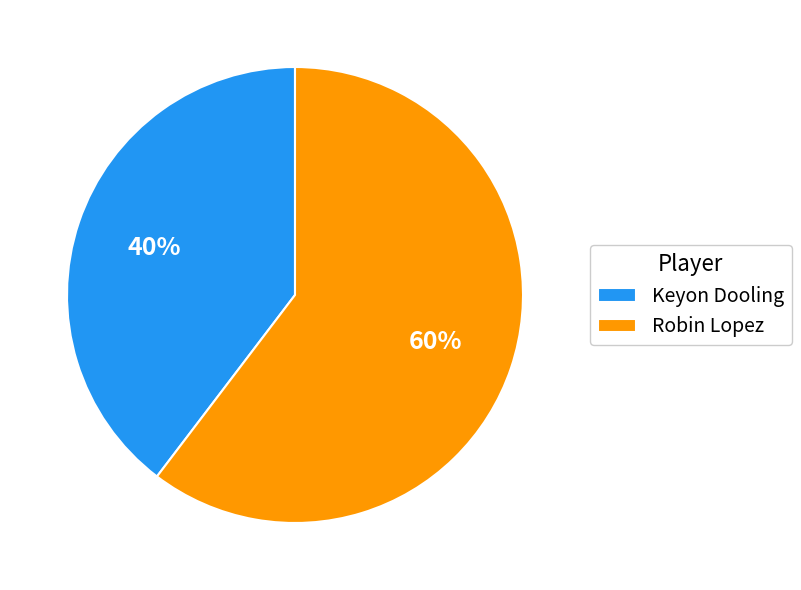

To the nearest percent, what percentage of the pie is Keyon Dooling?

40%